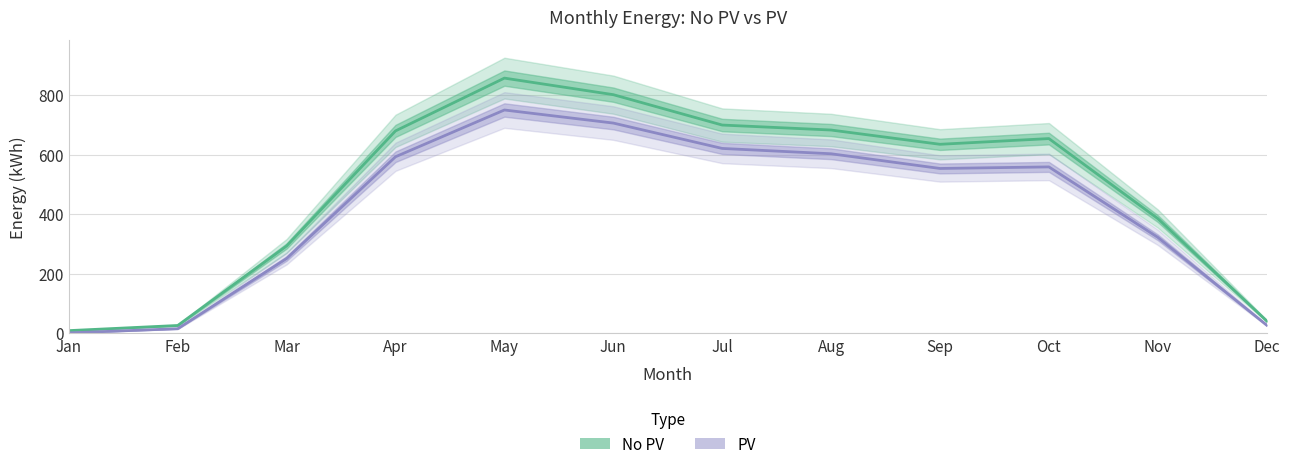

How many lines are shown in the chart?

2